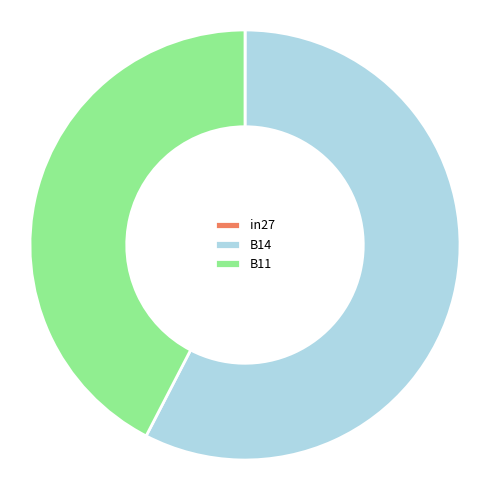

Which slice is the largest?

B14